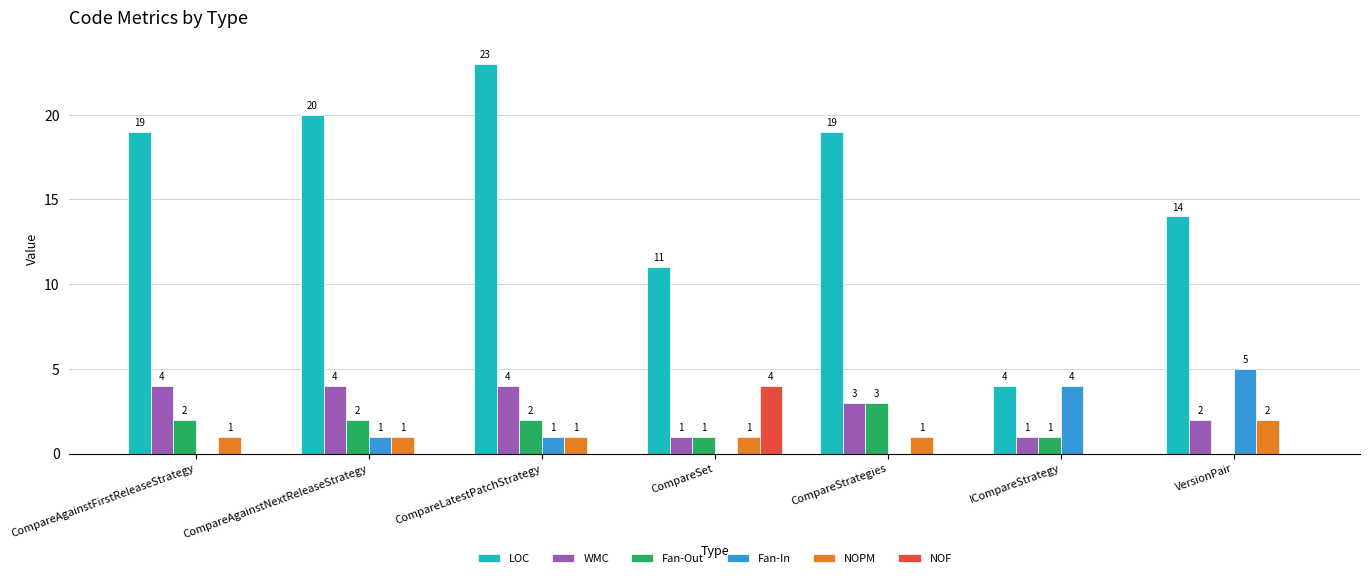

Which series changed the most between CompareStrategies and ICompareStrategy?

LOC